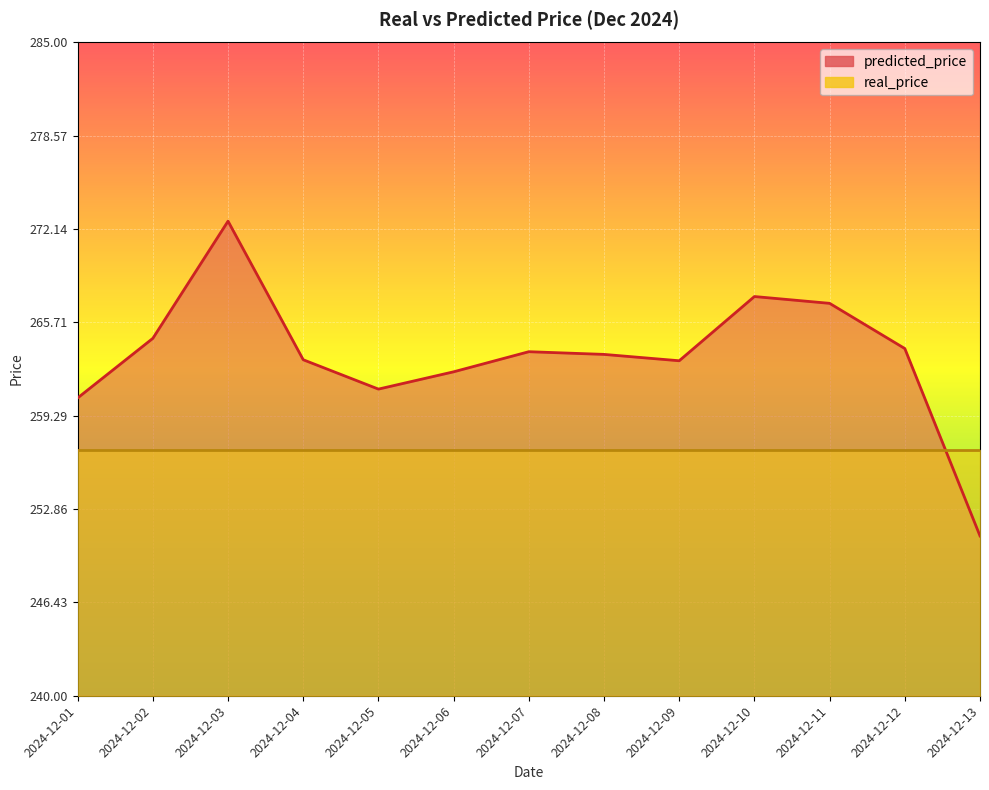

Rank the categories by value from lowest to highest.

2024-12-13, 2024-12-01, 2024-12-05, 2024-12-06, 2024-12-09, 2024-12-04, 2024-12-08, 2024-12-07, 2024-12-12, 2024-12-02, 2024-12-11, 2024-12-10, 2024-12-03